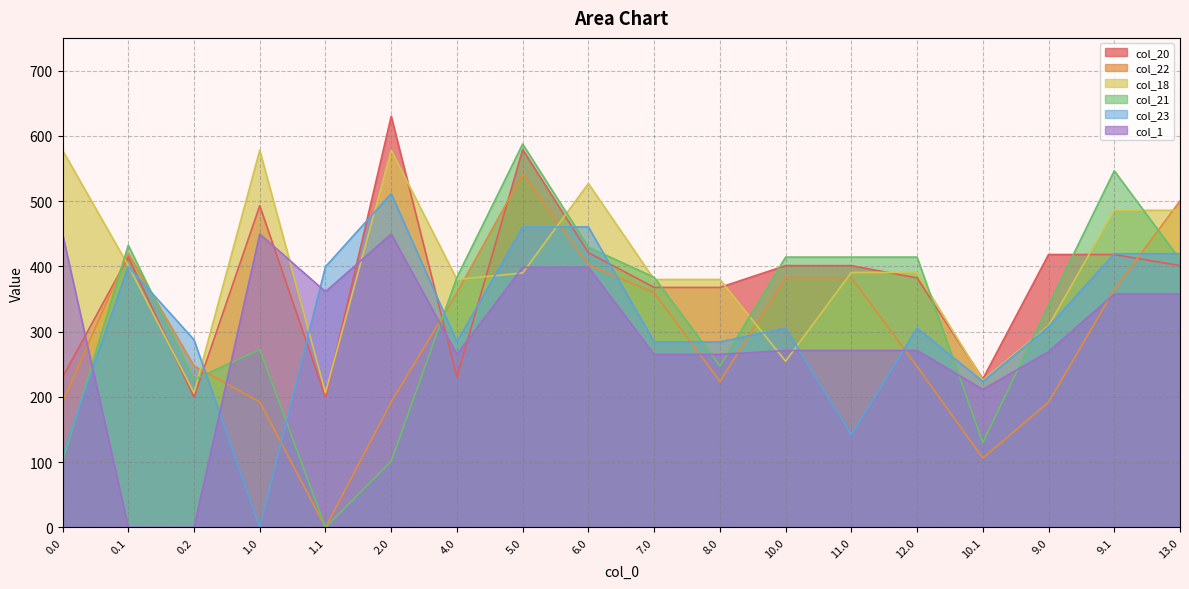

In col_1, how many points are higher than both neighbors (excluding endpoints)?

2